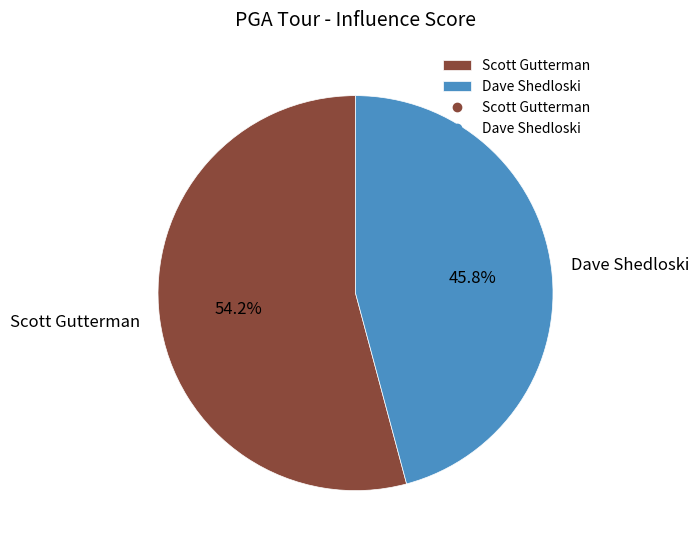

What is the smallest slice in the pie chart?

Dave Shedloski